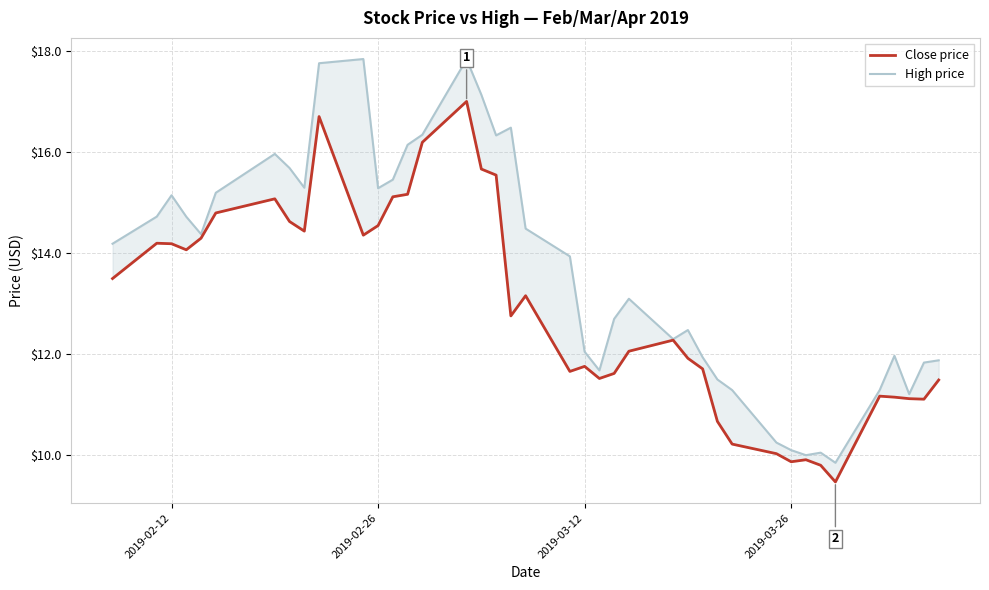

The value of Close price at 33 is 14.4. True or false?

False